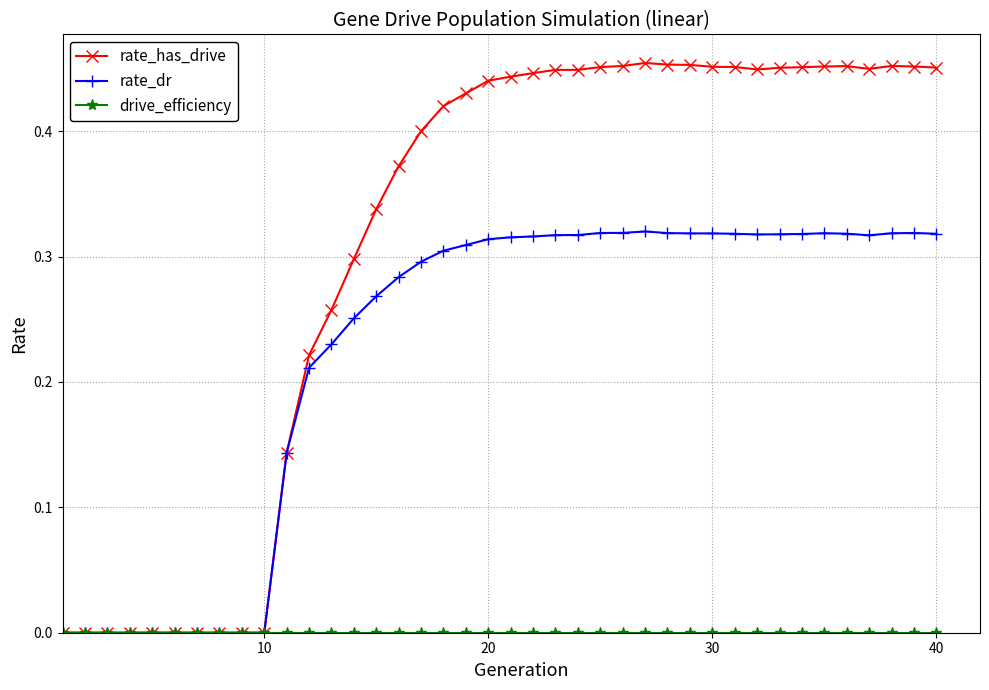

Which series has the largest range (max minus min)?

rate_has_drive